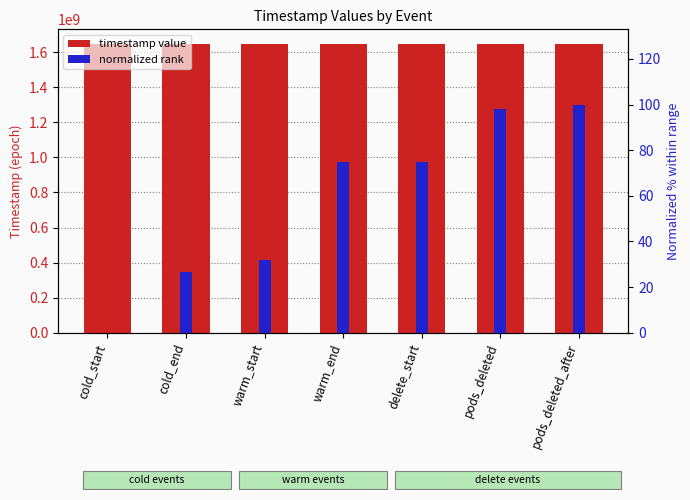

How many distinct data groups are displayed?

2